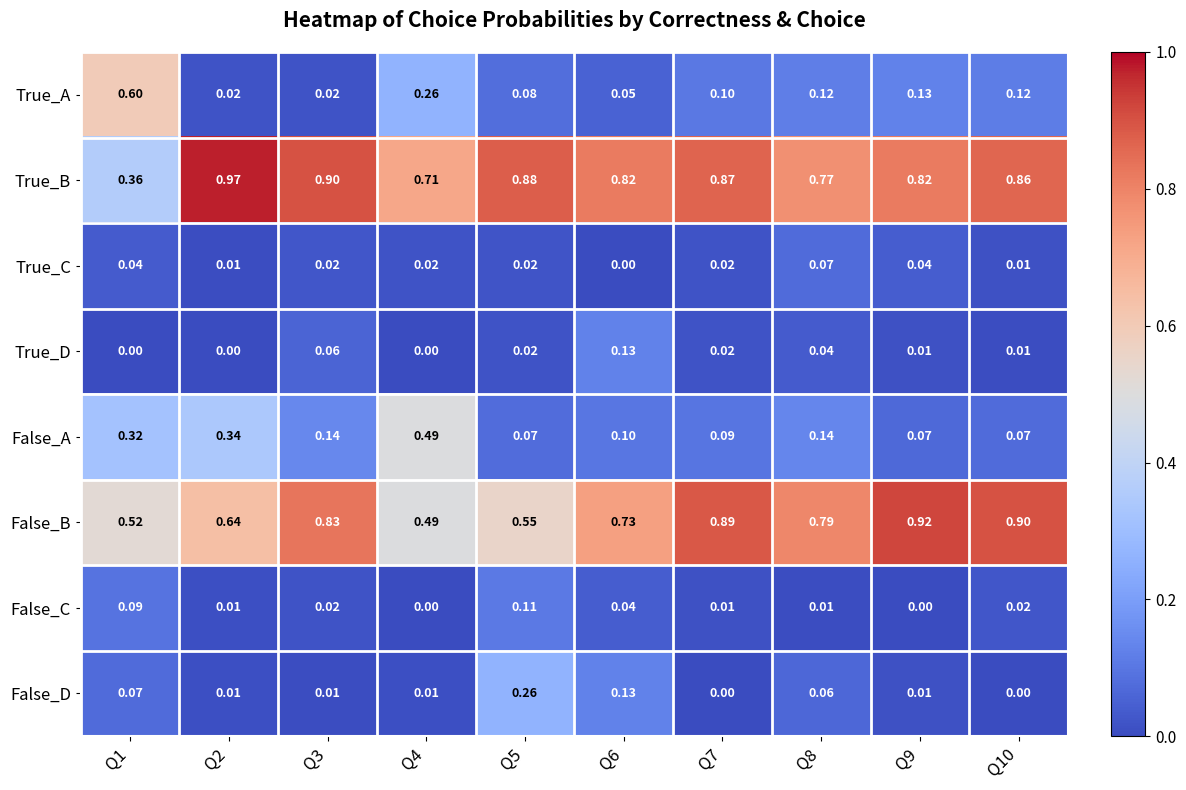

Is the value of True_C at Q8 greater than the value of False_B at Q2?

No